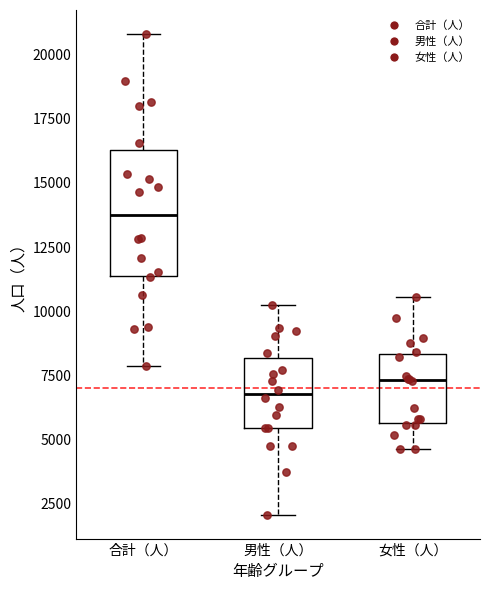

Where does the lower whisker of the box for 女性（人） end on the y-axis? The values are not printed on the chart, so give them approximately, as read against the axis.

4500